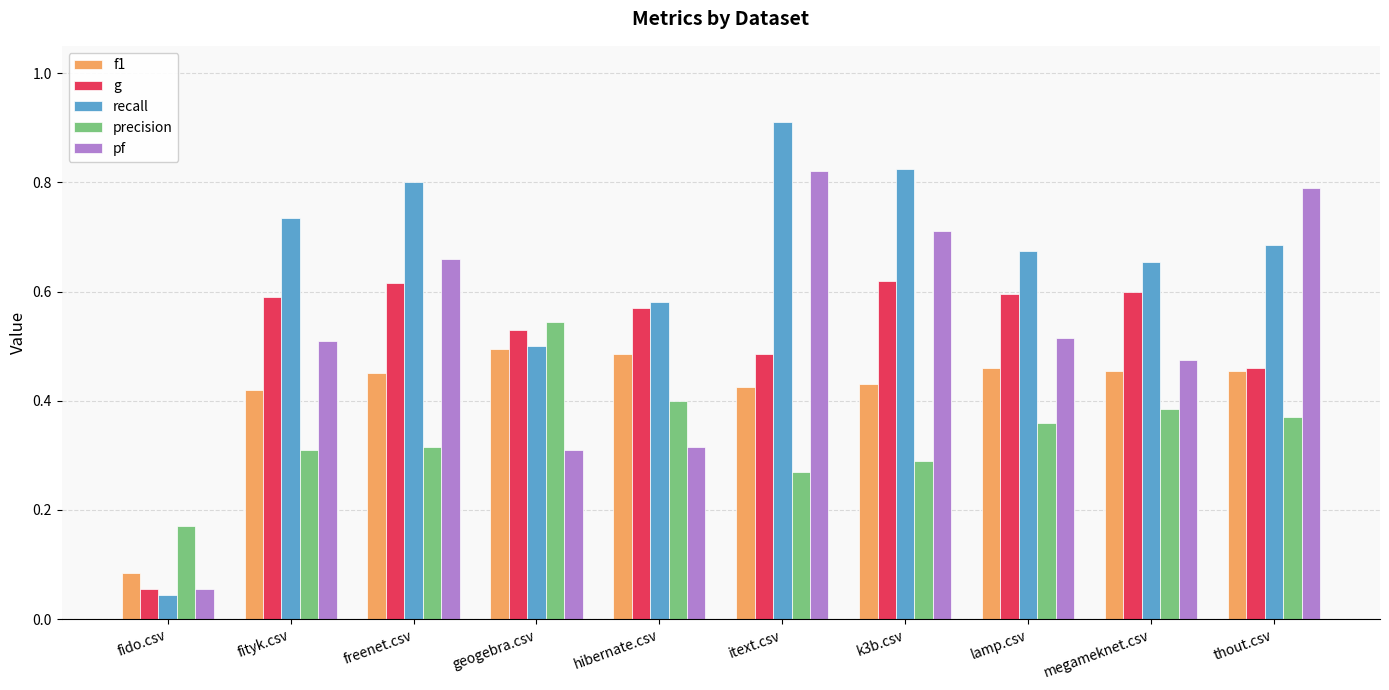

Rank the series by their maximum value, from lowest to highest.

f1, precision, g, pf, recall